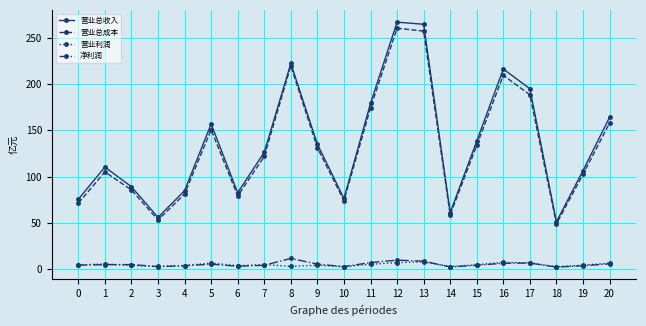

The value of 营业总成本 at 17 is 89.9. True or false?

False